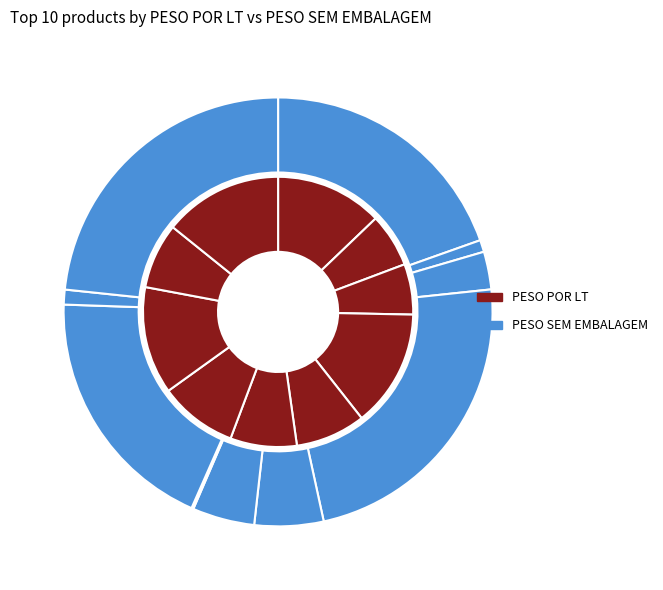

Rank the series at ABACUS from highest to lowest value.

PESO DO PRODUTO SEM EMBALAGEM, PESO POR LT